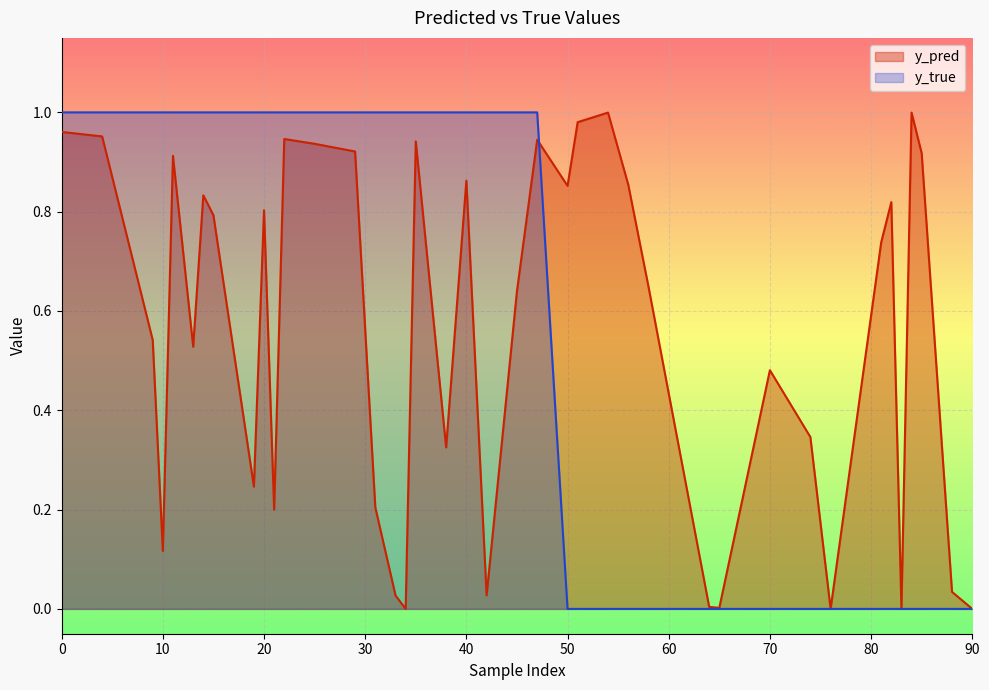

How many distinct data groups are displayed?

2